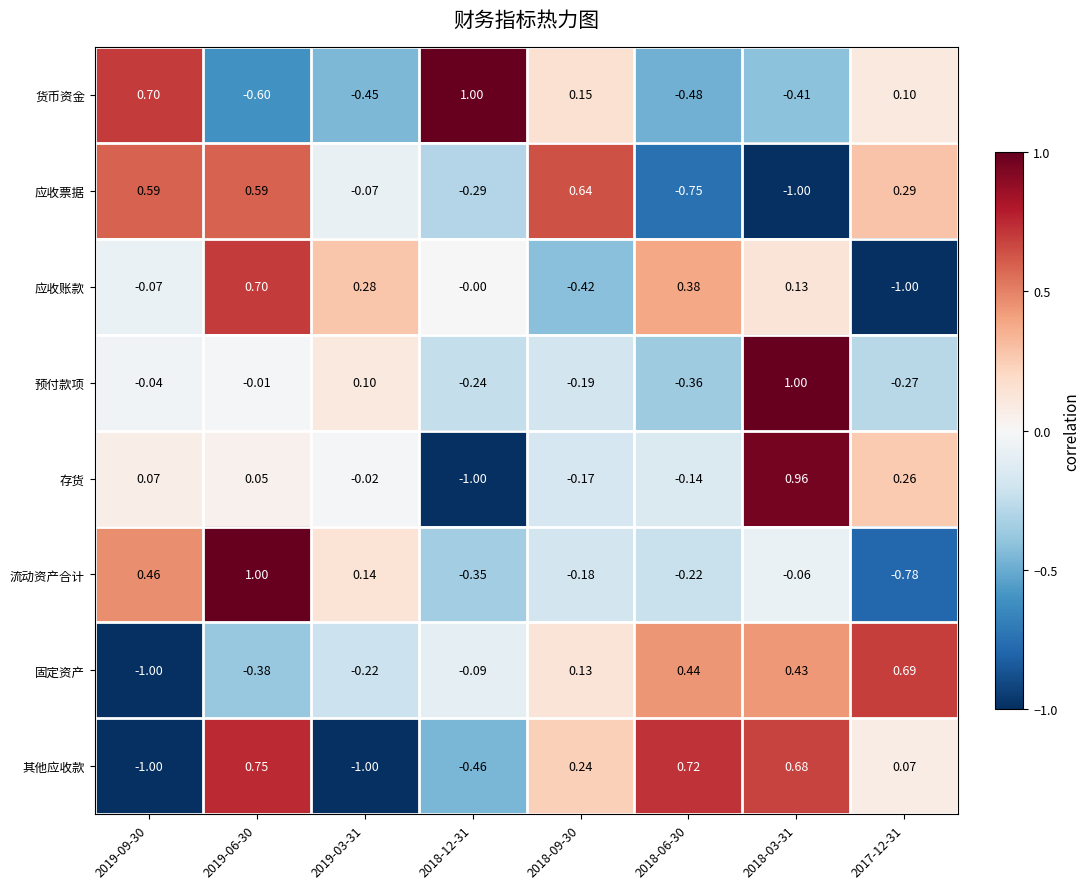

Between 2018-12-31 and 2018-09-30, which series saw the biggest shift?

应收票据